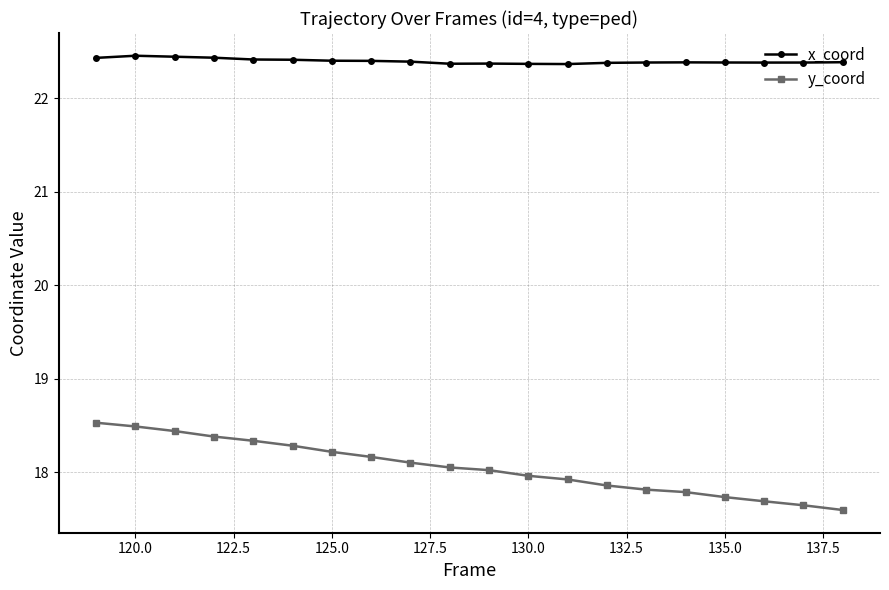

What is the value of the y_coord point at the 20th from the left?

17.6